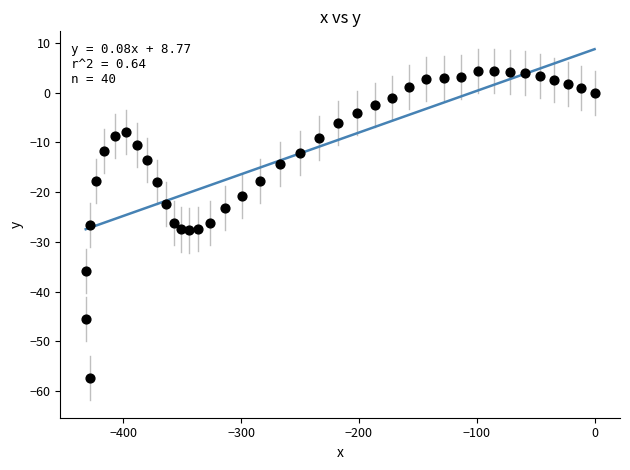

What is the range of X values (max minus min)?

431.9